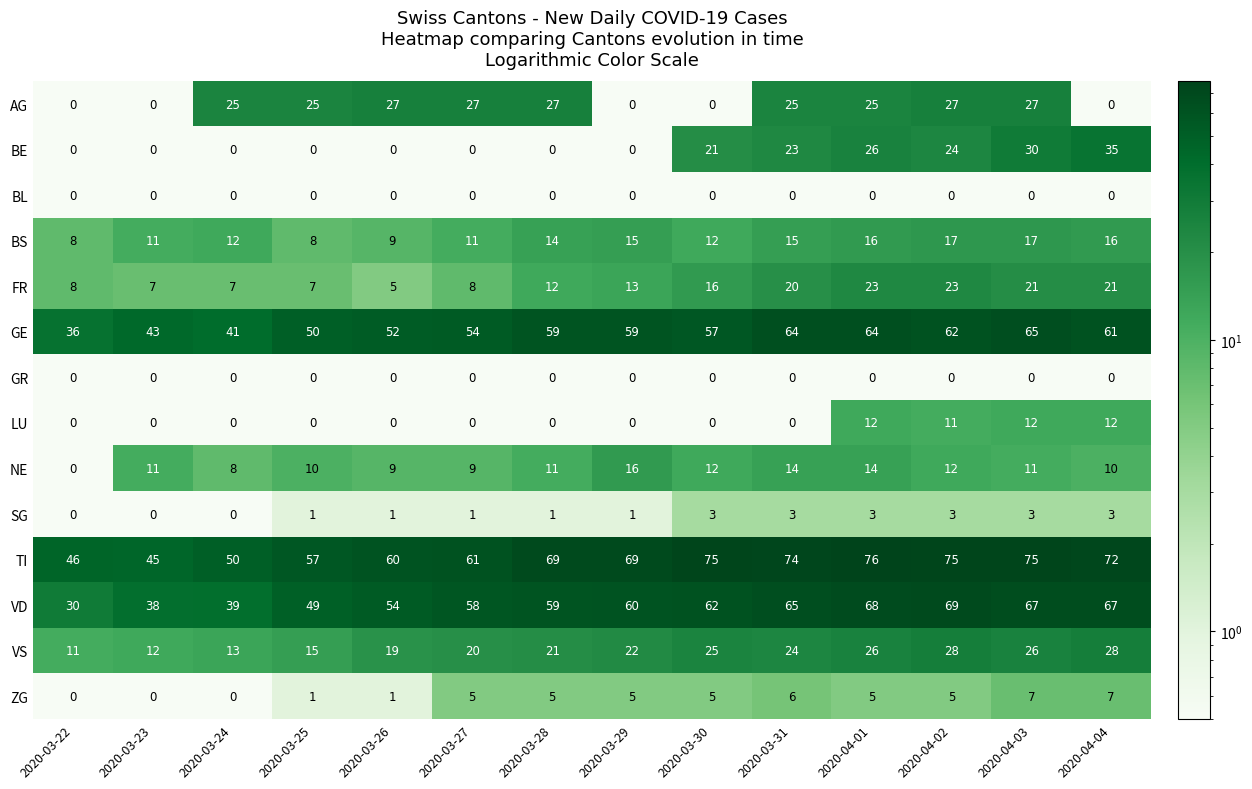

The ZG series shows 6 at 2020-03-31. True or false?

True